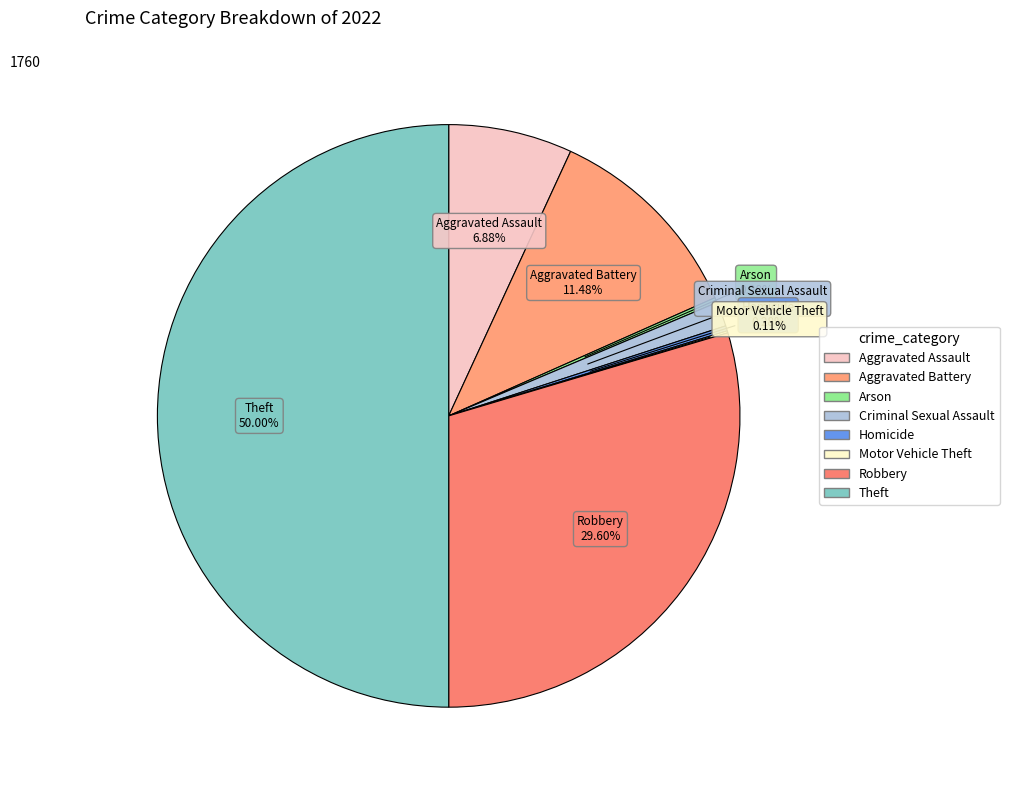

Which category has the biggest portion of the pie?

Theft